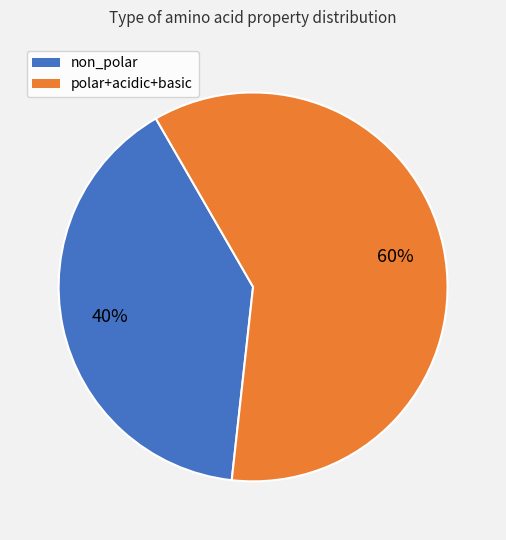

Count the number of slices in the pie.

2